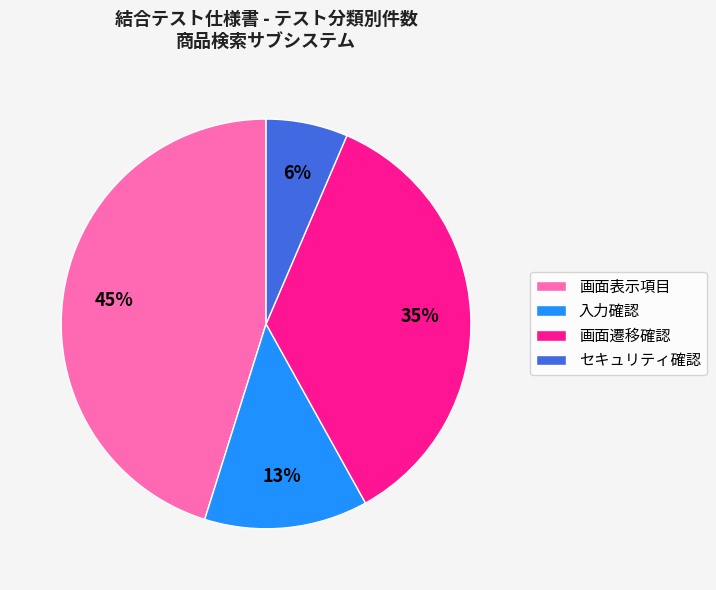

How many segments does this pie chart have?

4